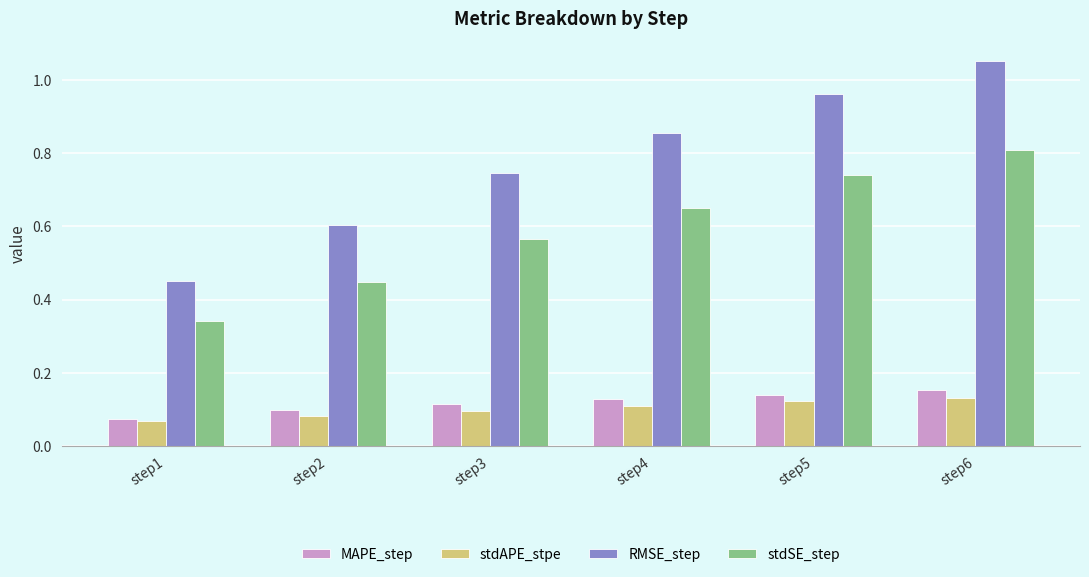

What is the spread (max minus min) of values at step2?

0.5